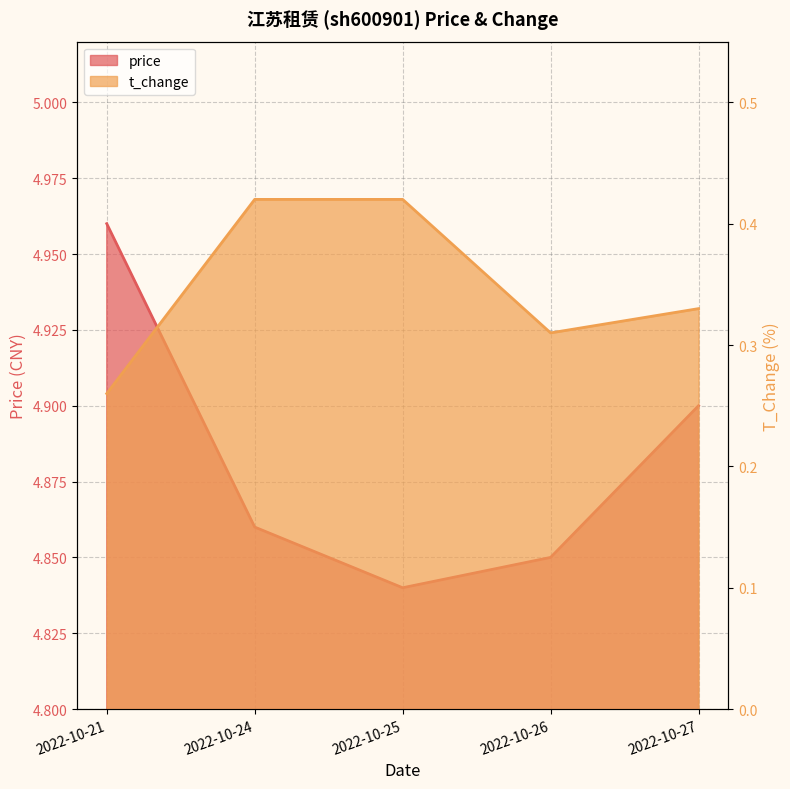

What are all the series names shown in the legend?

price, t_change